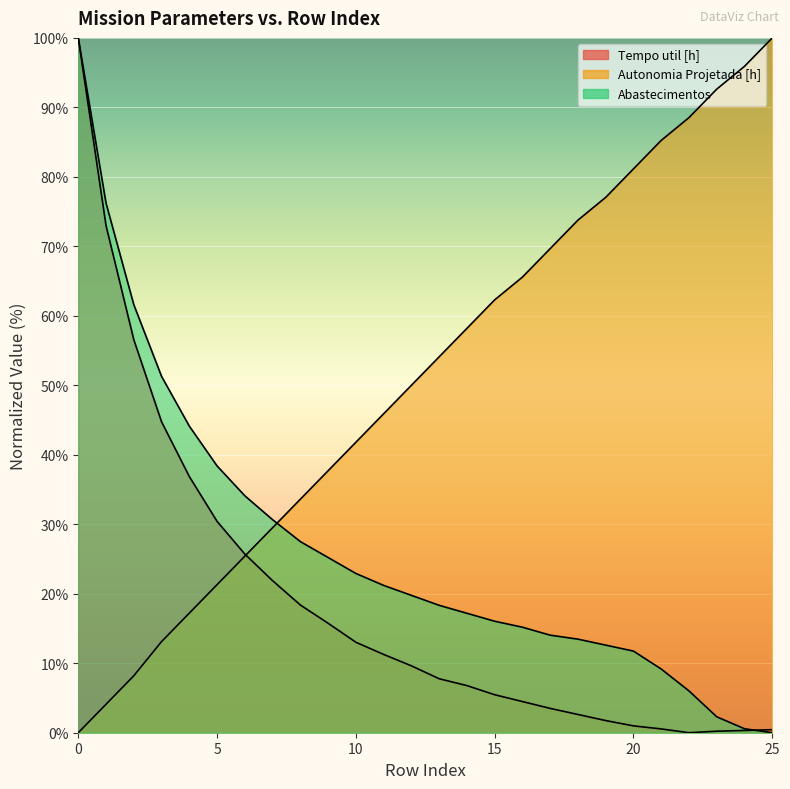

At which category does Tempo util [h] reach its first local valley?

22